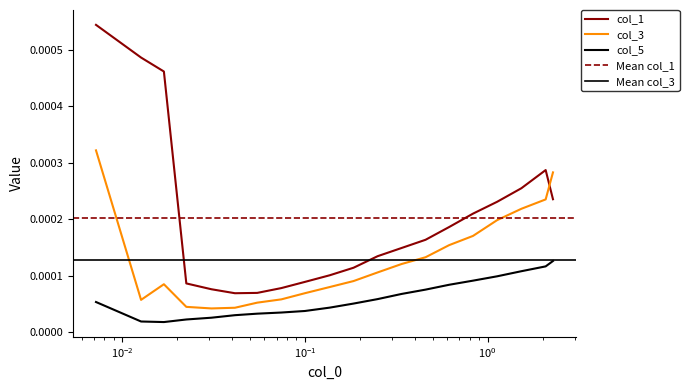

List the series in order of their overall mean, highest first.

col_1, col_3, col_5